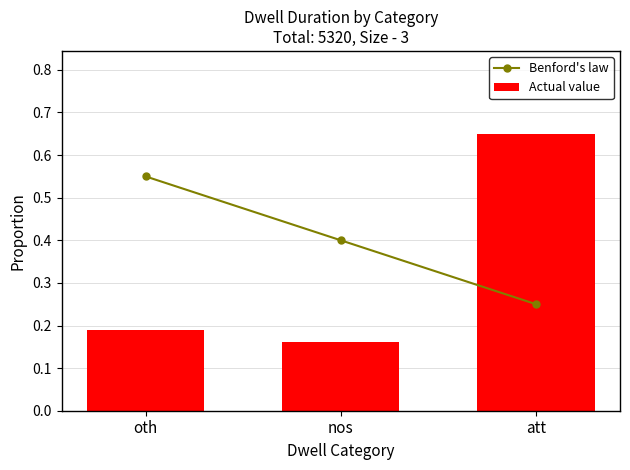

What is the difference between the Actual value values at oth and att?

0.5